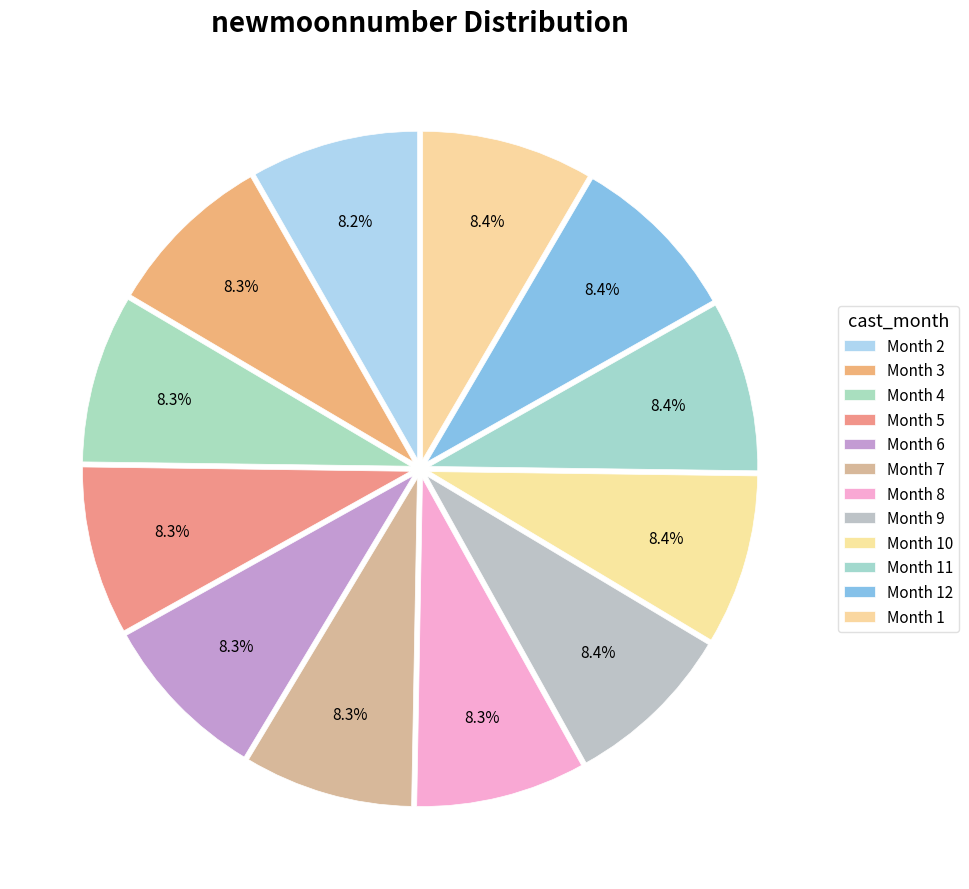

Count the number of slices in the pie.

12